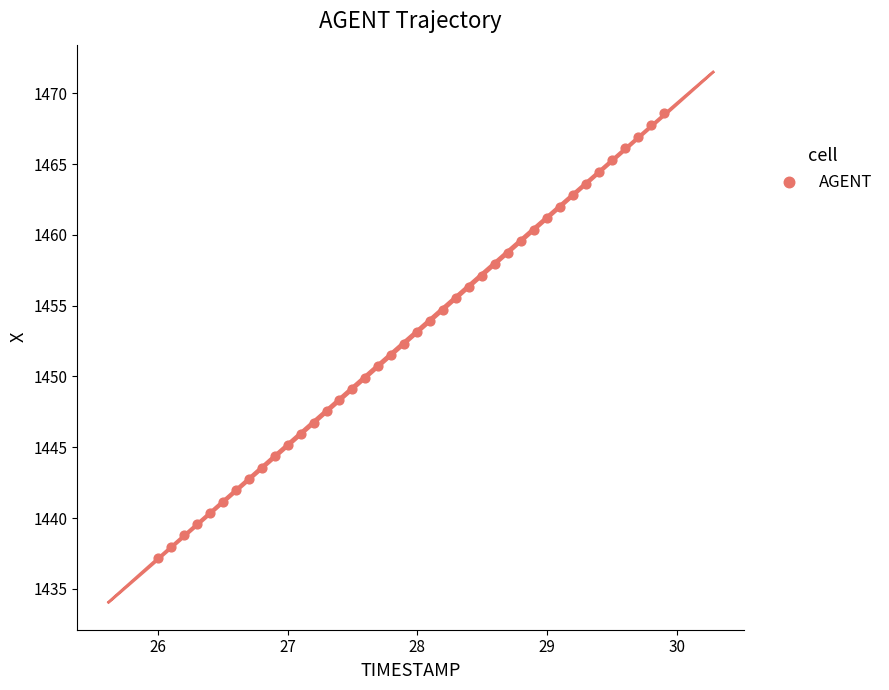

What is the range of Y values (max minus min)?

31.4